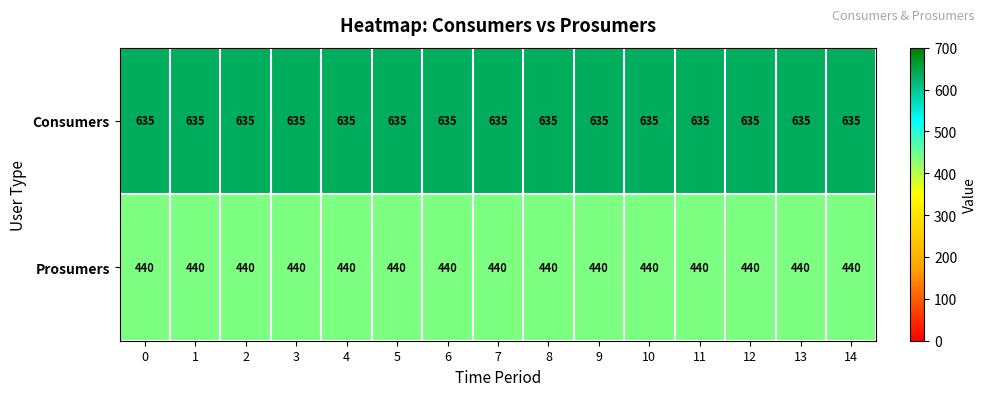

Is it true that Prosumers equals 440 at 2?

True